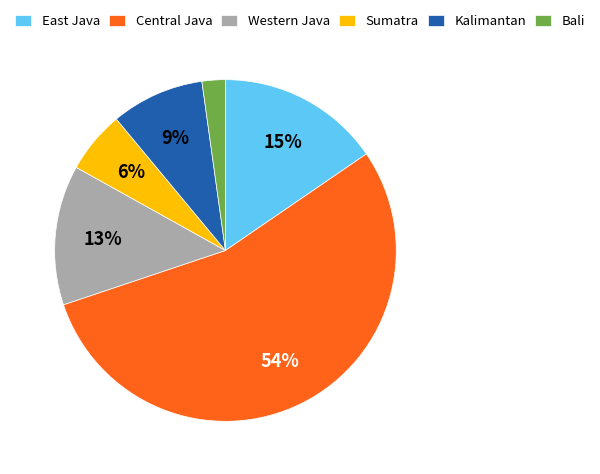

Does East Java represent more than half of the total?

No